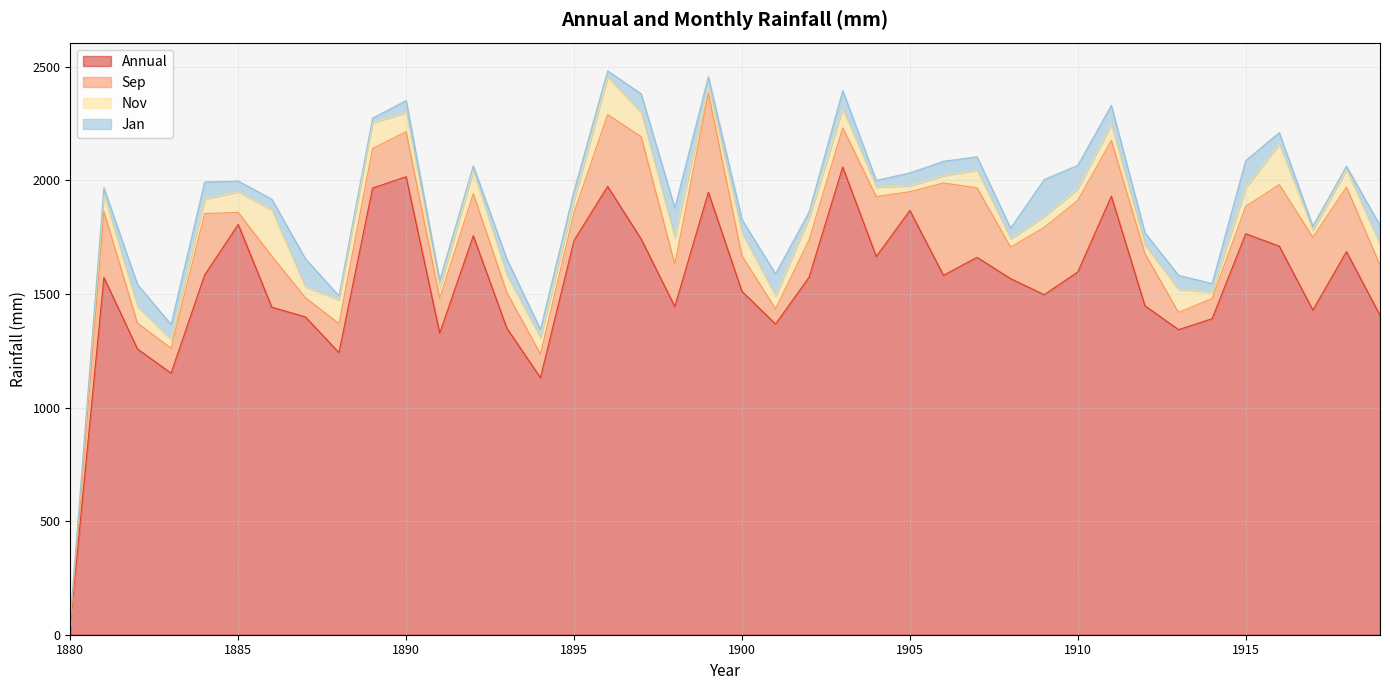

What is the value of the Annual point at the 5th from the left?

1583.7